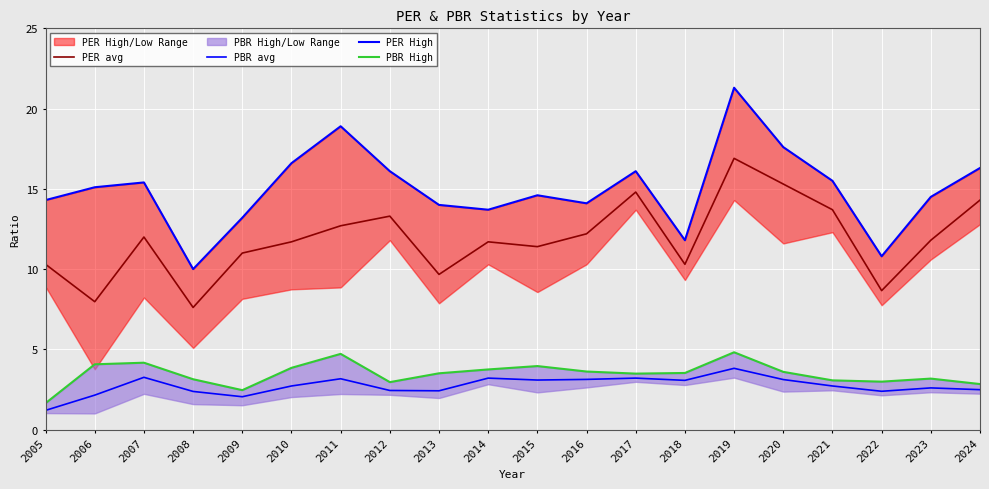

At which category is the sum across all series the highest?

2019